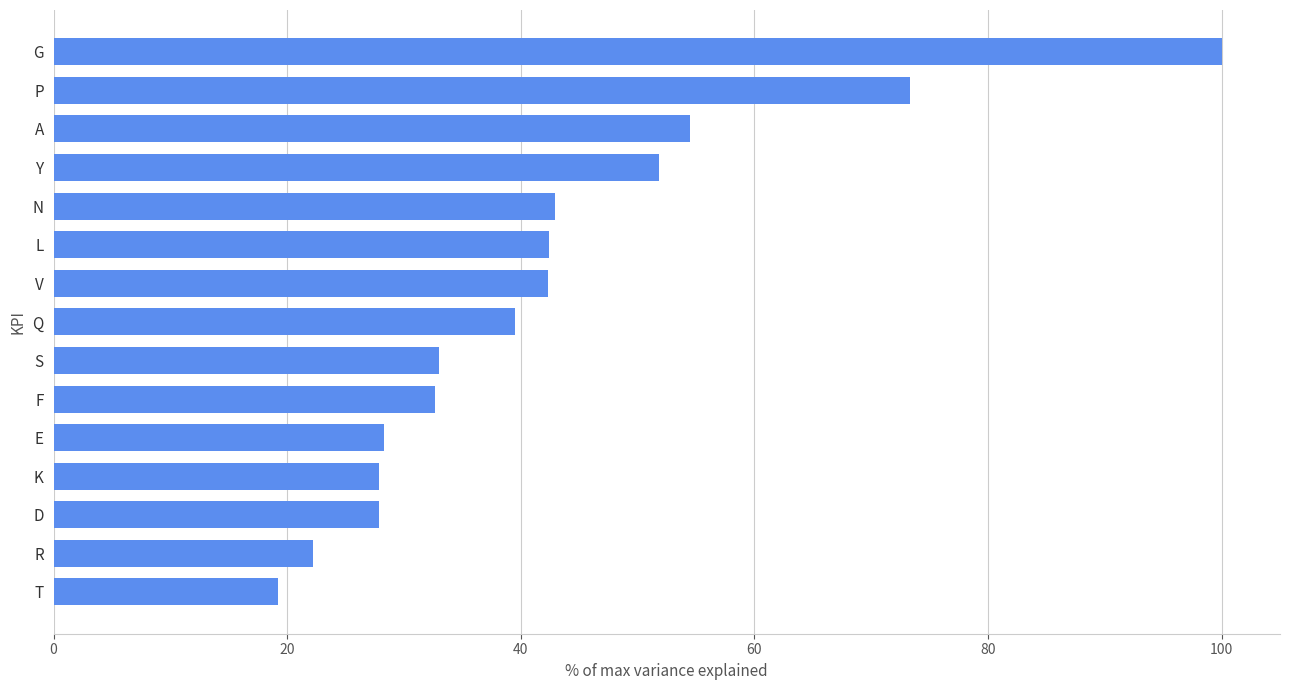

What is the greatest value displayed?

100.0